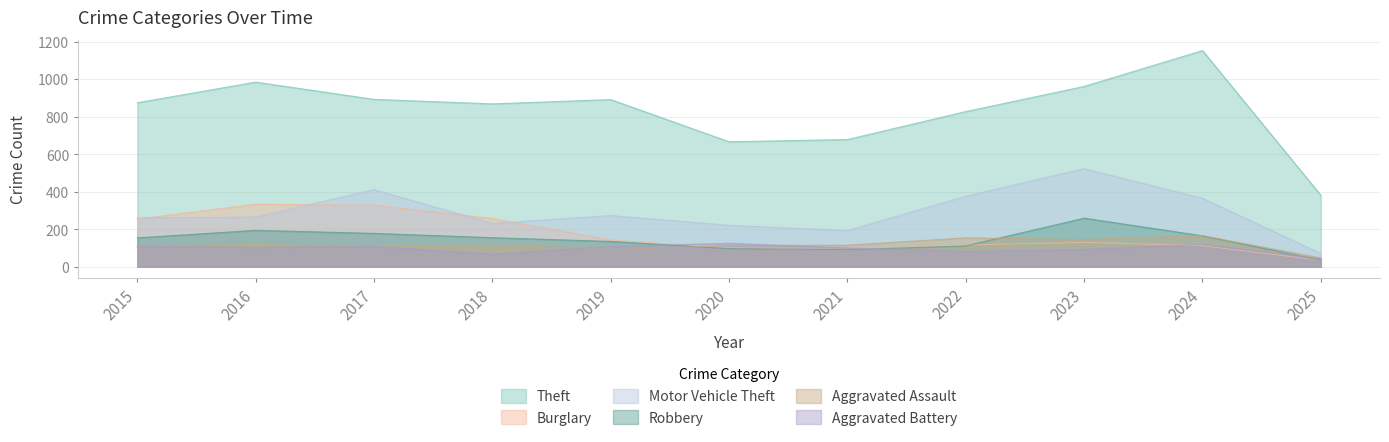

True or false: Aggravated Assault and Motor Vehicle Theft cross at least once.

False